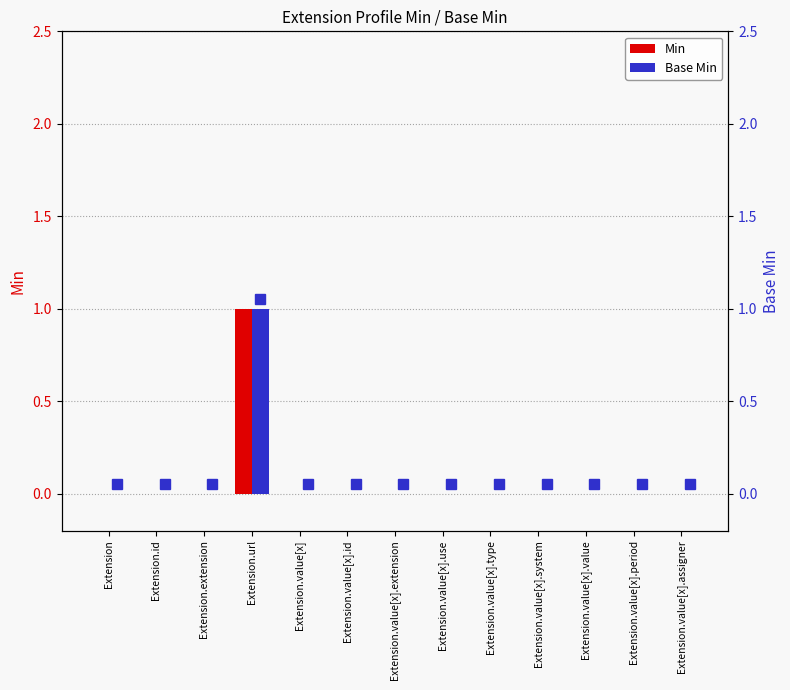

Reading left to right, what are all the values shown in this chart?

Min: Extension=0	Extension.id=0	Extension.extension=0	Extension.url=1	Extension.value[x]=0	Extension.value[x].id=0	Extension.value[x].extension=0	Extension.value[x].use=0	Extension.value[x].type=0	Extension.value[x].system=0	Extension.value[x].value=0	Extension.value[x].period=0	Extension.value[x].assigner=0
Base Min: Extension=0	Extension.id=0	Extension.extension=0	Extension.url=1	Extension.value[x]=0	Extension.value[x].id=0	Extension.value[x].extension=0	Extension.value[x].use=0	Extension.value[x].type=0	Extension.value[x].system=0	Extension.value[x].value=0	Extension.value[x].period=0	Extension.value[x].assigner=0